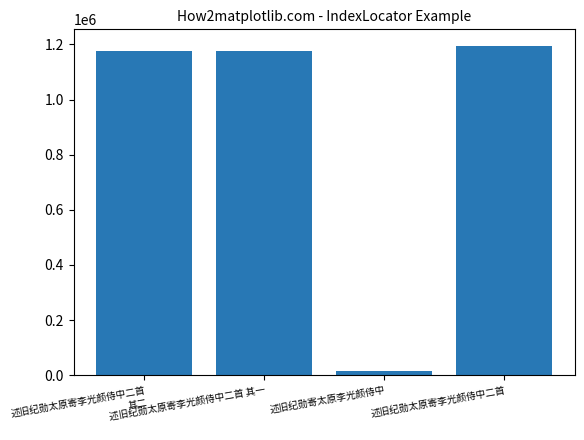

True or false: the data shows 13900 at 述旧纪勋寄太原李光颜侍中.

True